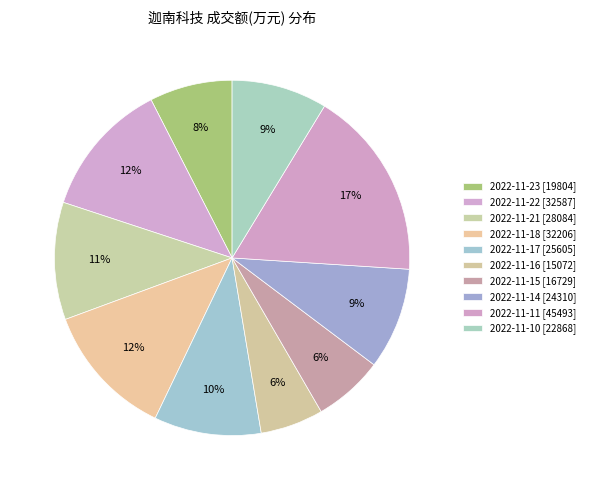

How many slices are in this pie chart?

10